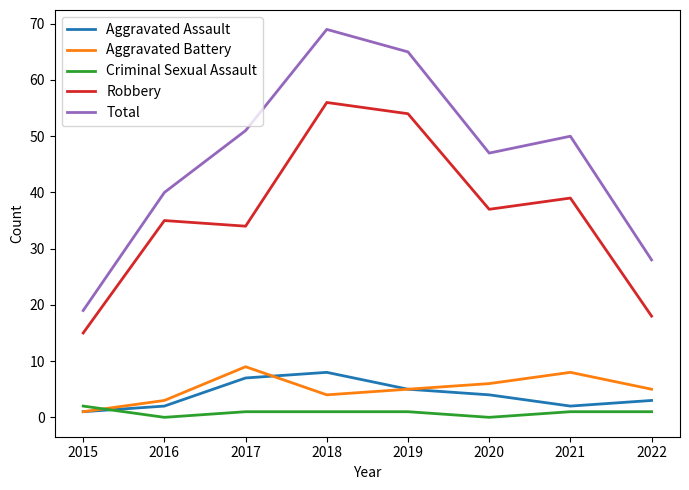

The Aggravated Assault series shows 14 at 2018. True or false?

False